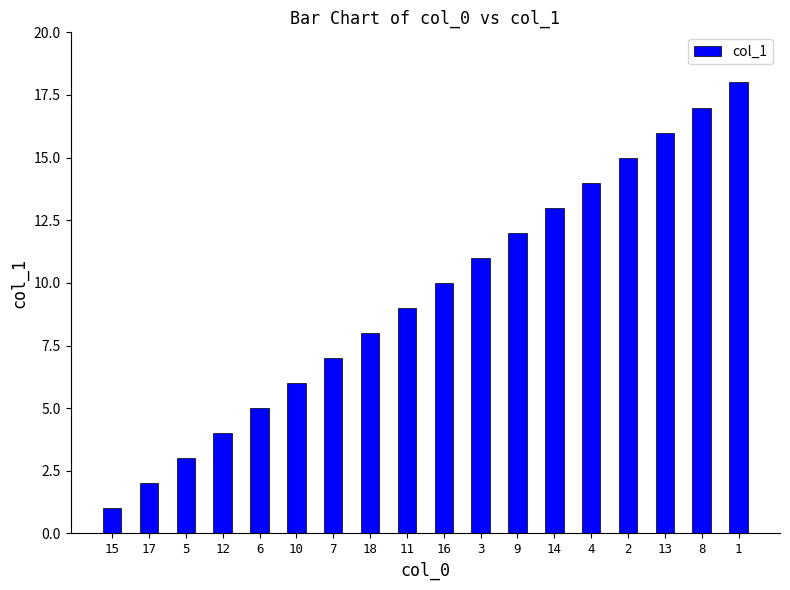

What position from the left is 7?

7